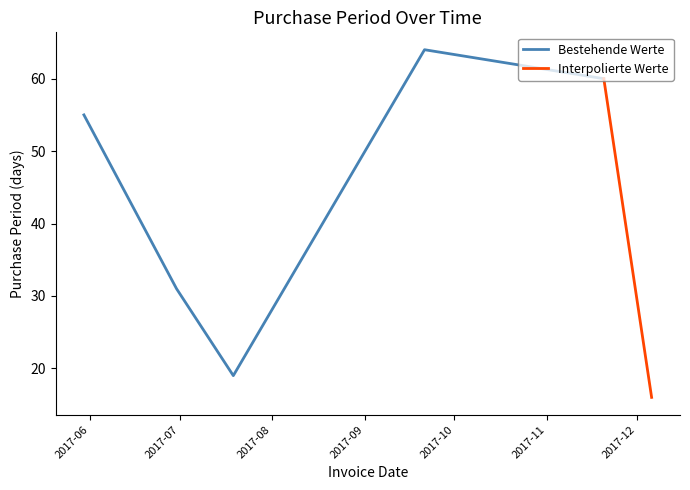

True or false: the data has more than 0 interior local peaks.

True